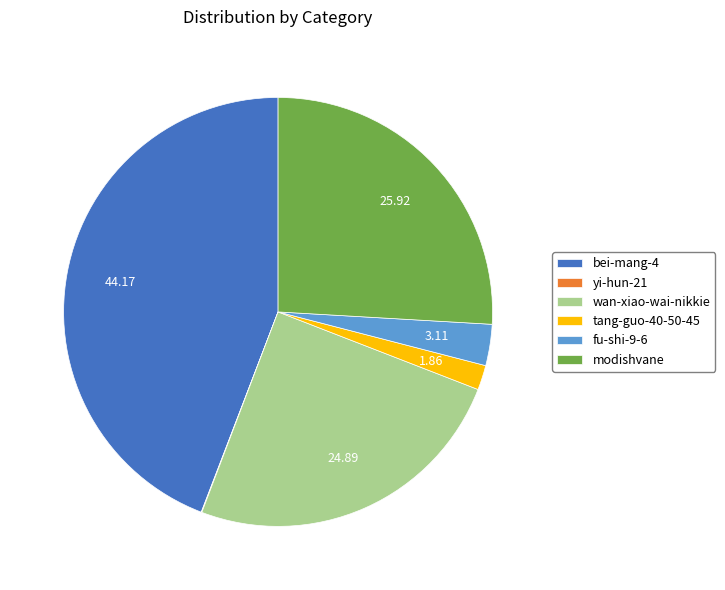

Between modishvane and fu-shi-9-6, which is larger?

modishvane